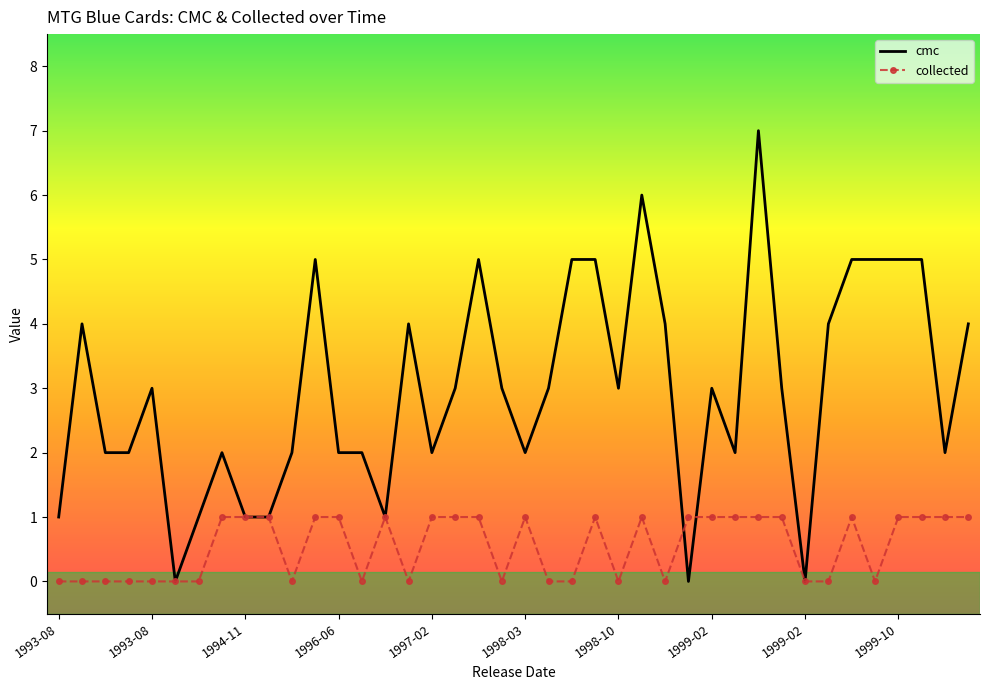

Which series has the largest range (max minus min)?

cmc